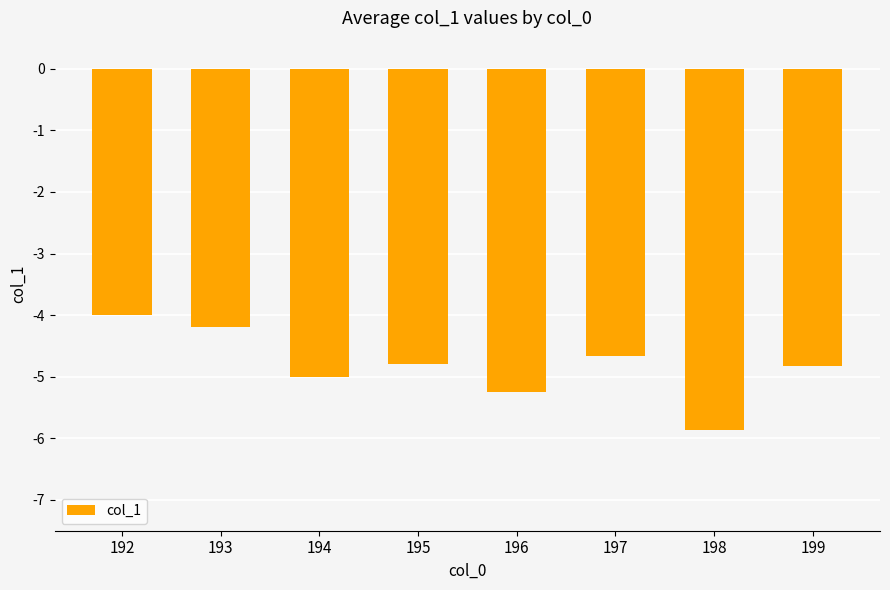

How many bars are there in total?

8